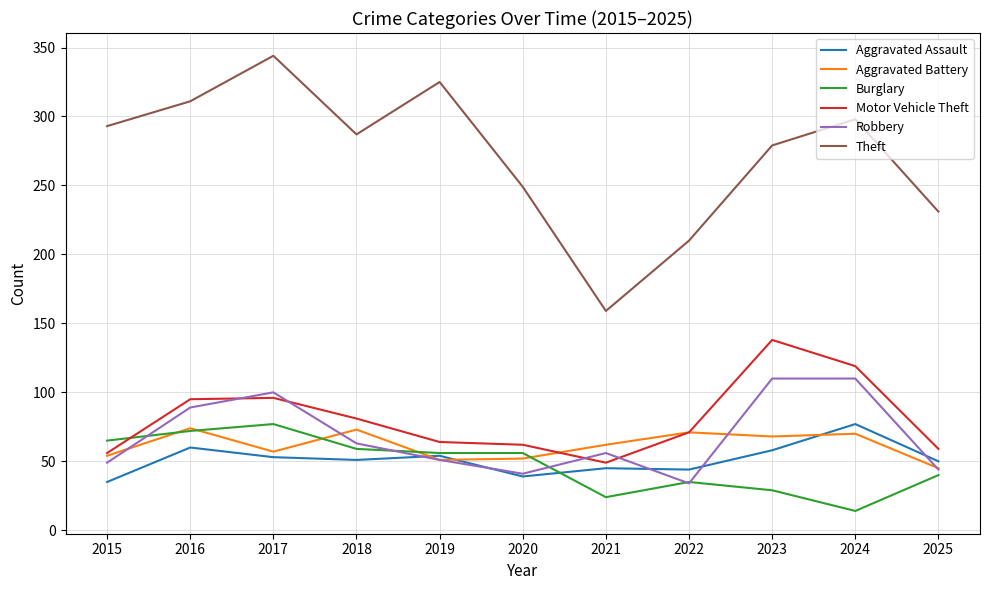

Does the chart have visible grid lines?

Yes